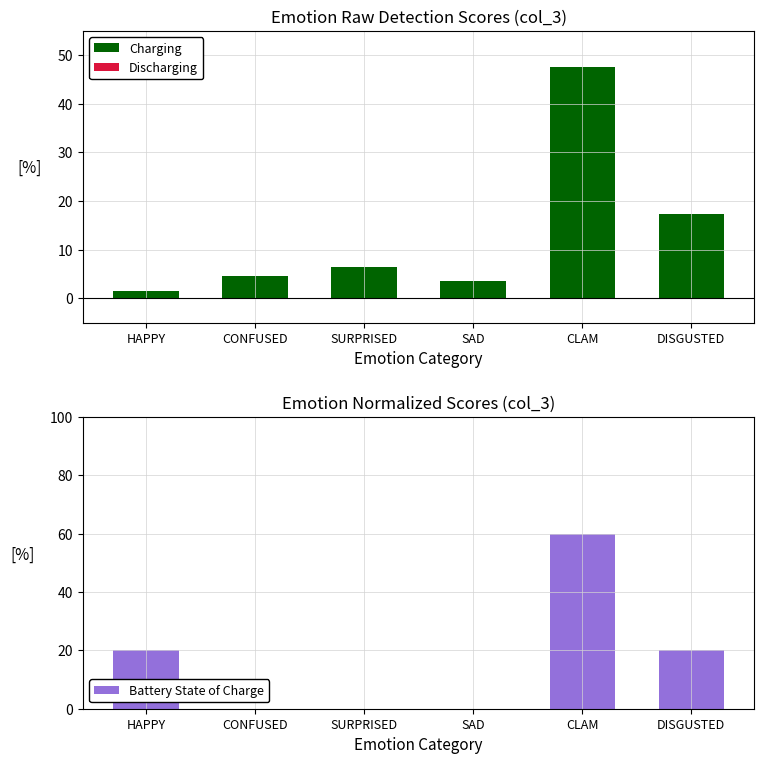

Are the bars grouped side by side (vs. stacked)?

Yes